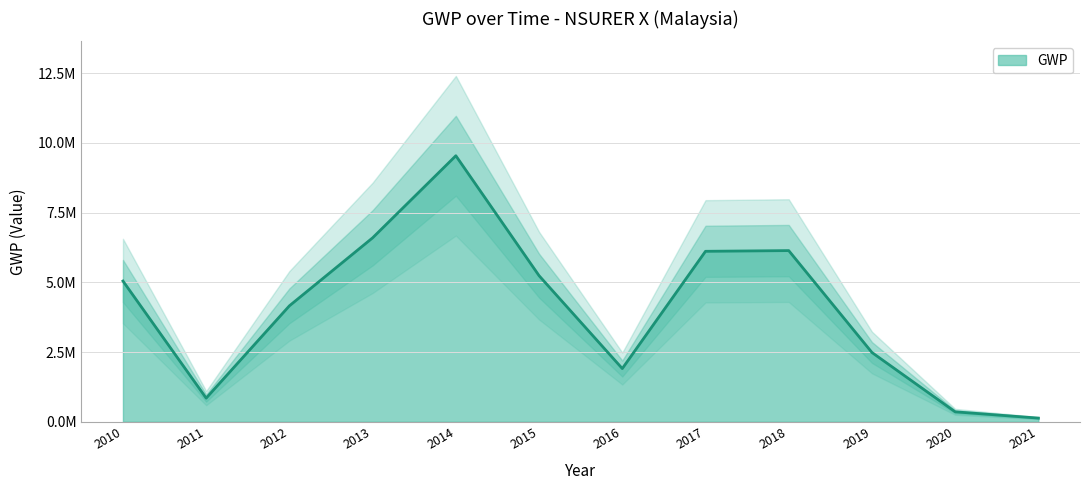

Where is the first local minimum?

2011